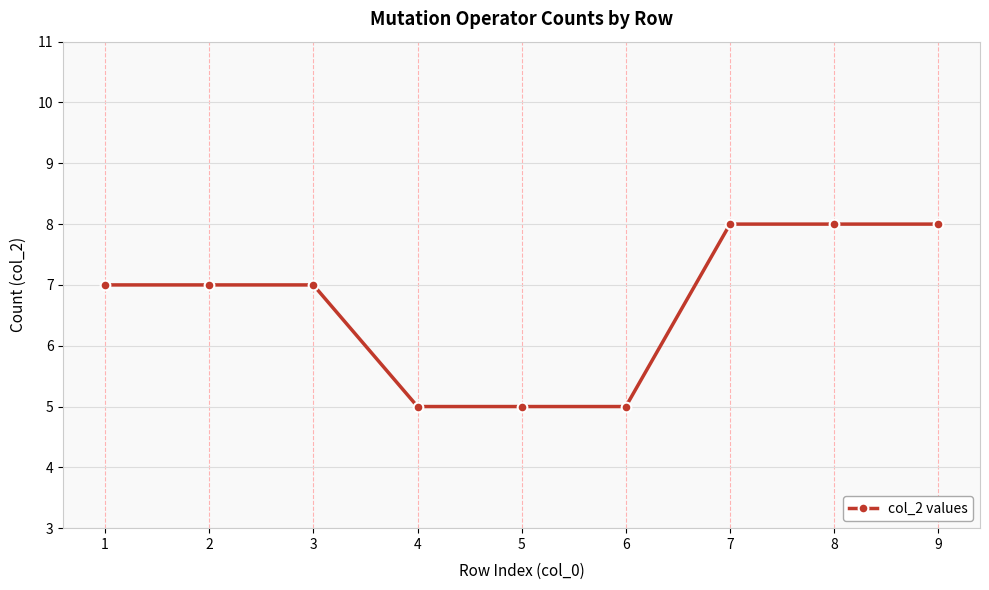

Is it true that the value at 5 is 2?

False